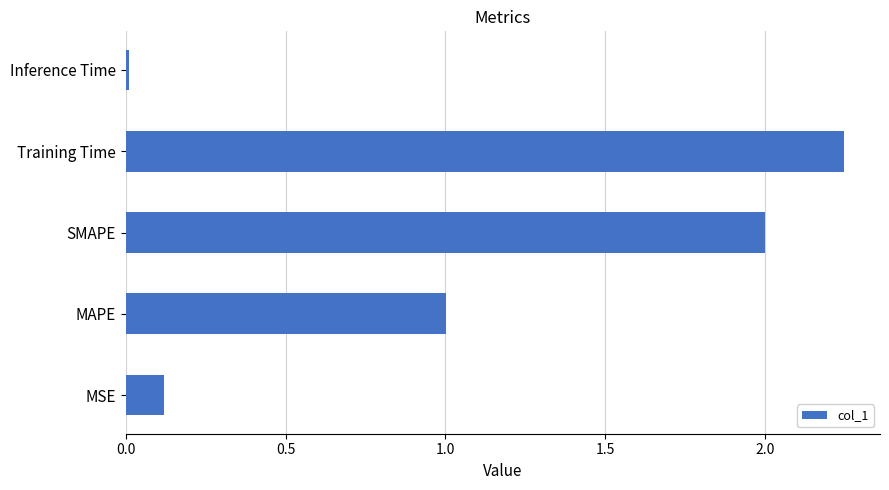

True or false: the data shows 1.0 at MAPE.

True